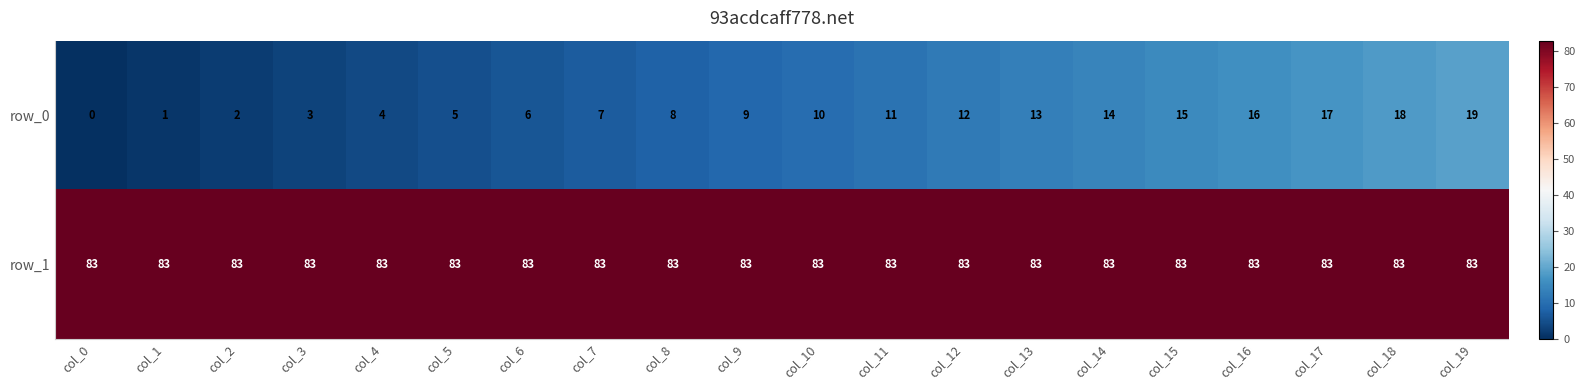

At how many categories does at least one series exceed 64?

20